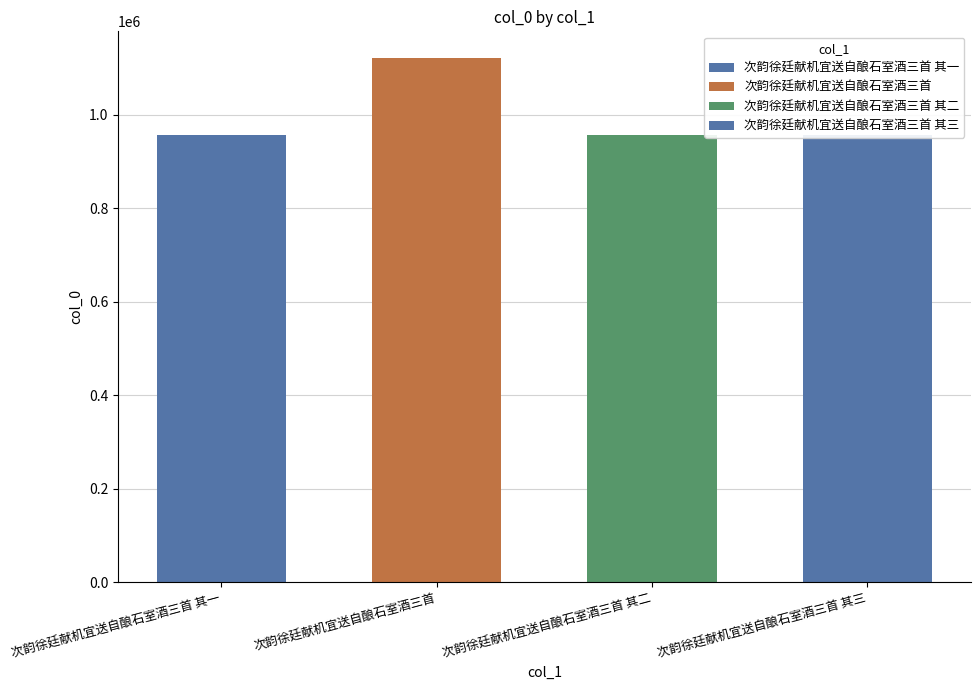

Approximately how many times larger is the value at 次韵徐廷献机宜送自酿石室酒三首 compared to 次韵徐廷献机宜送自酿石室酒三首 其三?

1.2